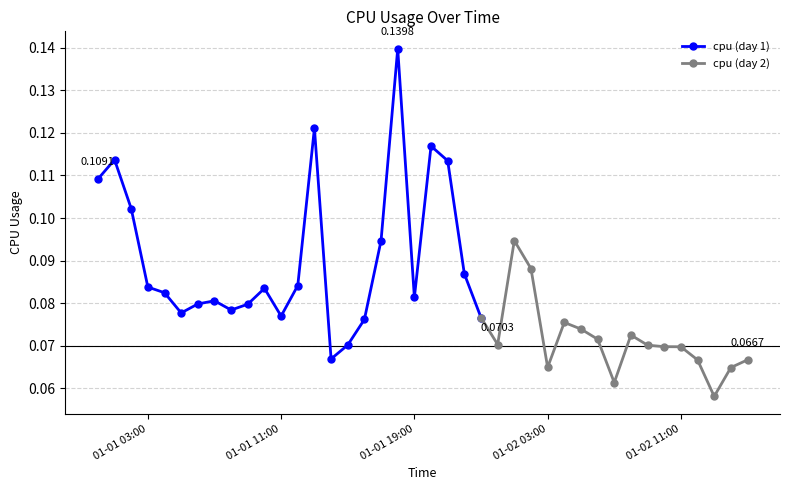

What is the label of the 12th point from the right?

2017-01-02 04:00